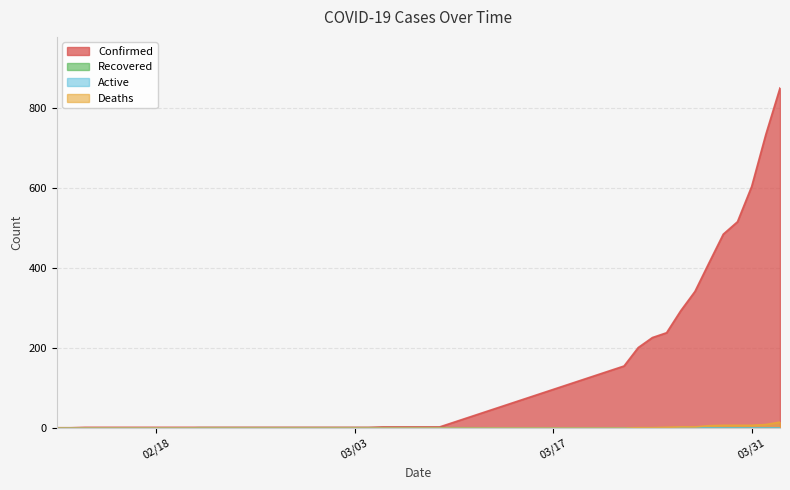

Which series has the largest total across all categories?

Confirmed